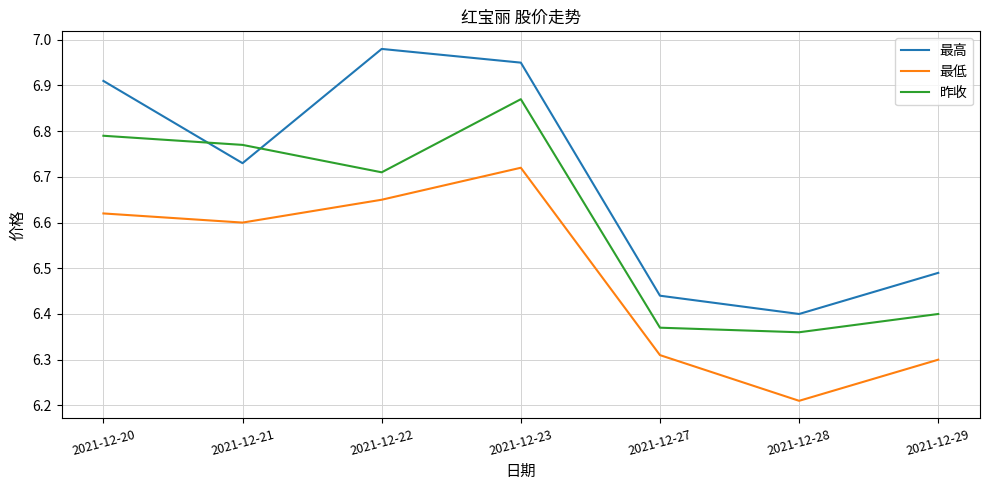

Rank the series at 2021-12-28 from lowest to highest value.

最低, 昨收, 最高